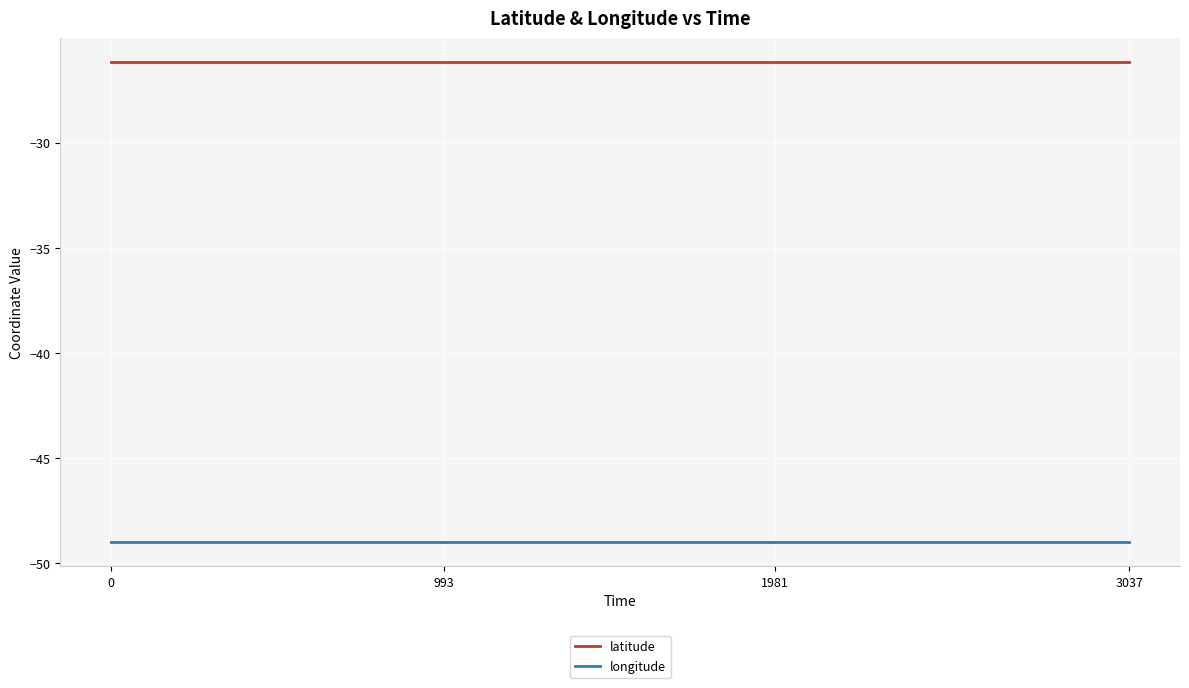

How many lines are shown in the chart?

2